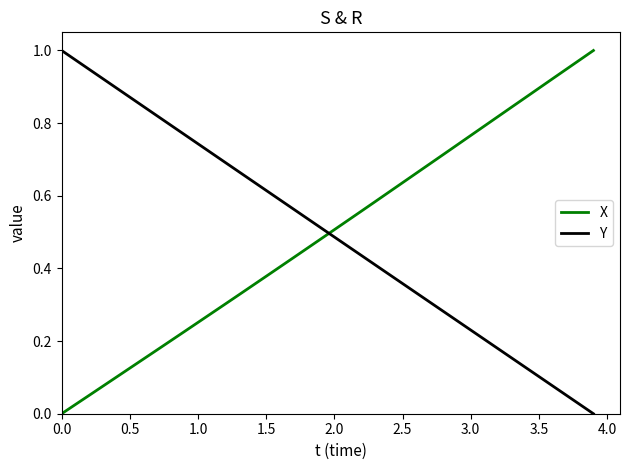

True or false: Y and X intersect in this chart.

True